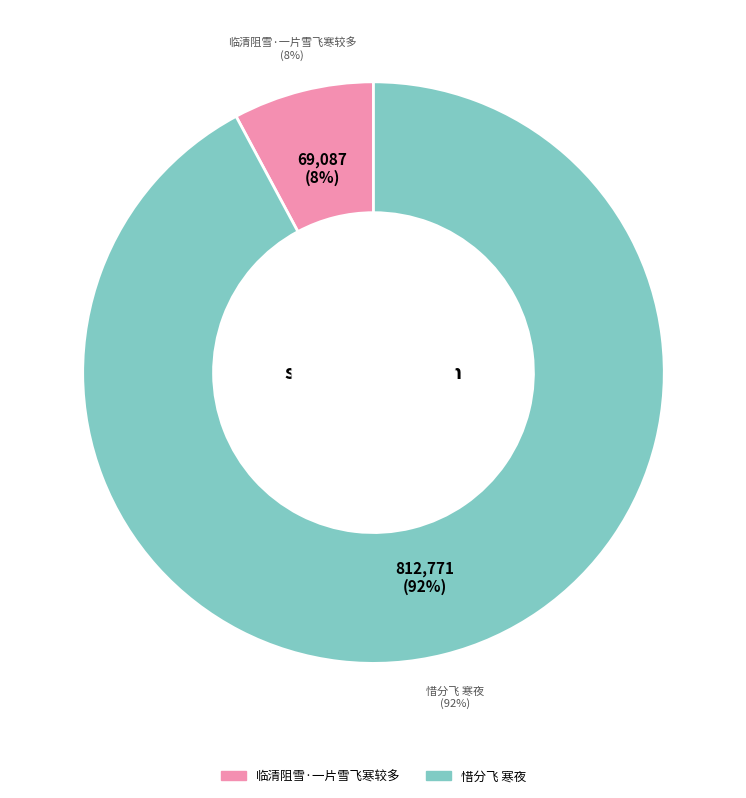

Which category has the smallest portion of the pie?

临清阻雪·一片雪飞寒较多